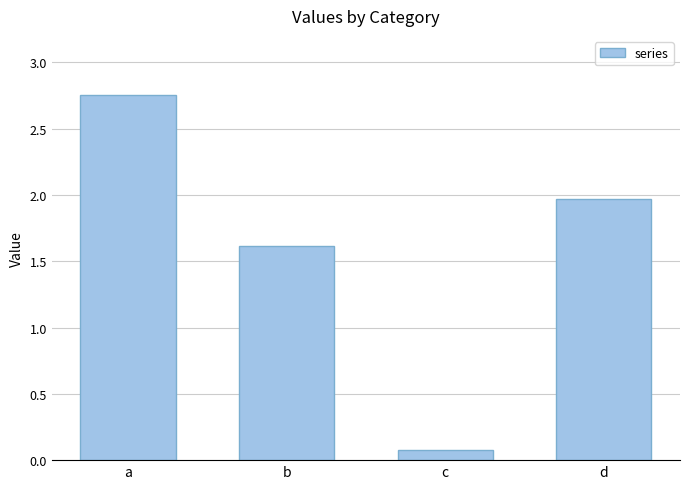

At which label is the value closest to 1?

b